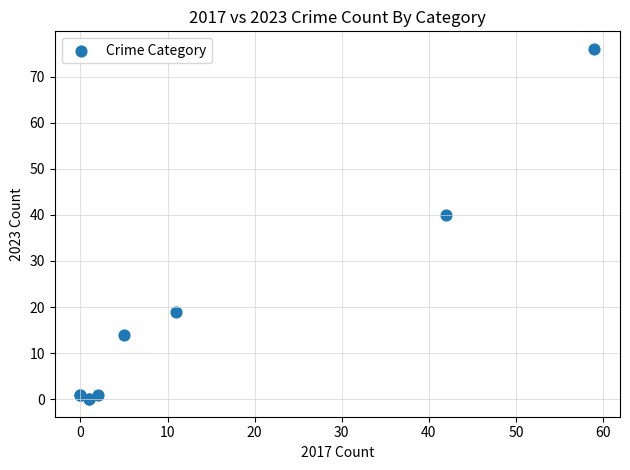

What Y value in the scatter plot is closest to 38?

40